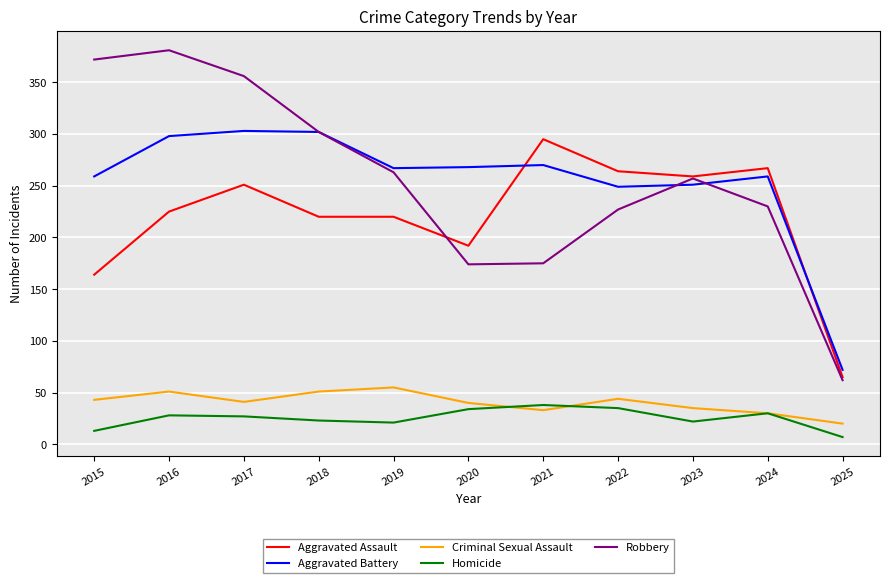

Rank the series at 2015 from highest to lowest value.

Robbery, Aggravated Battery, Aggravated Assault, Criminal Sexual Assault, Homicide